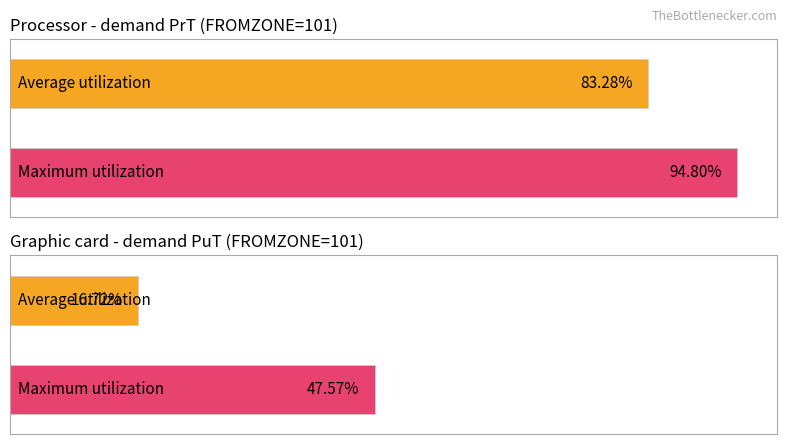

Rank the series by their average value, from lowest to highest.

Average utilization, Maximum utilization